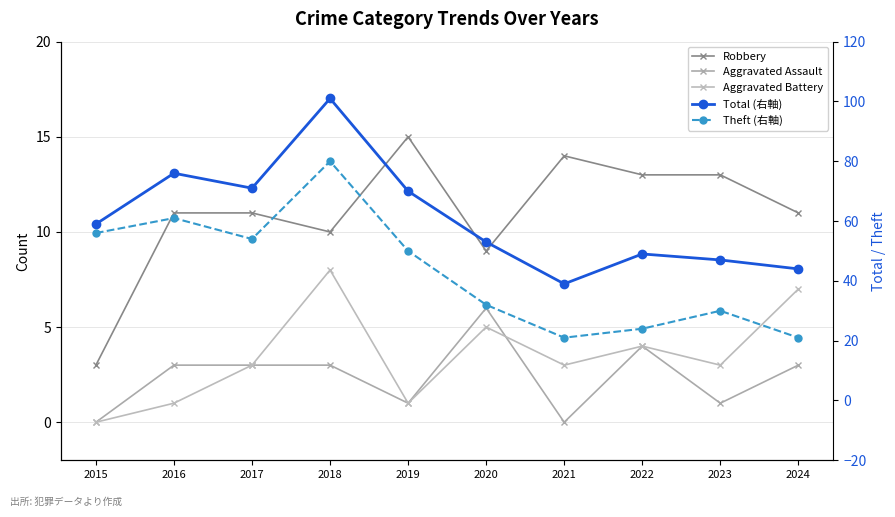

Between 2015 and 2018, which series saw the biggest shift?

Total (右軸)